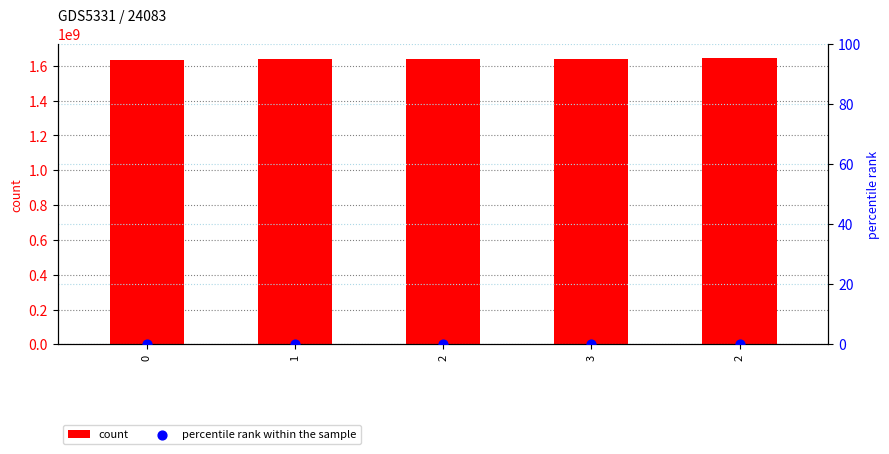

At which category is the sum across all series the highest?

2